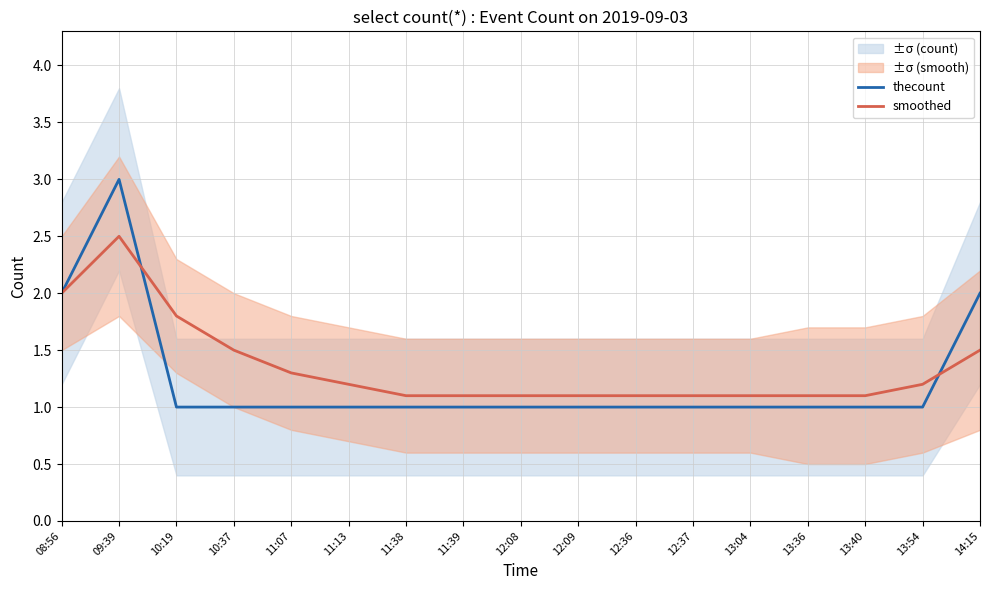

Reading right to left, what are all the values shown in this chart?

thecount: 2.0	1.0	1.0	1.0	1.0	1.0	1.0	1.0	1.0	1.0	1.0	1.0	1.0	1.0	1.0	3.0	2.0
smoothed: 1.5	1.2	1.1	1.1	1.1	1.1	1.1	1.1	1.1	1.1	1.1	1.2	1.3	1.5	1.8	2.5	2.0